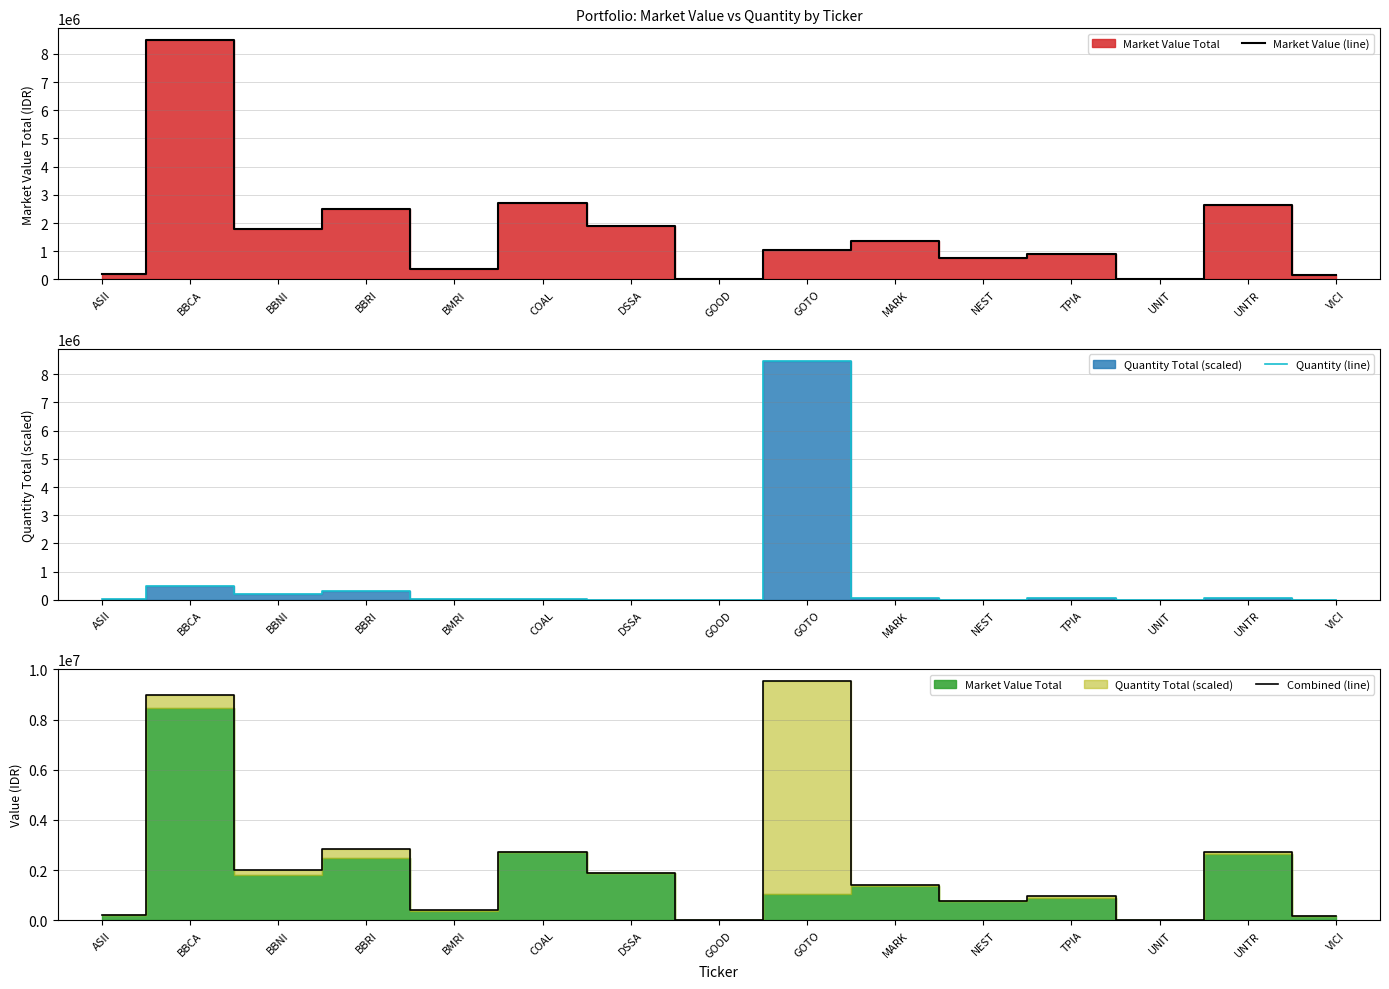

Which has a higher value, TPIA or BBRI?

BBRI